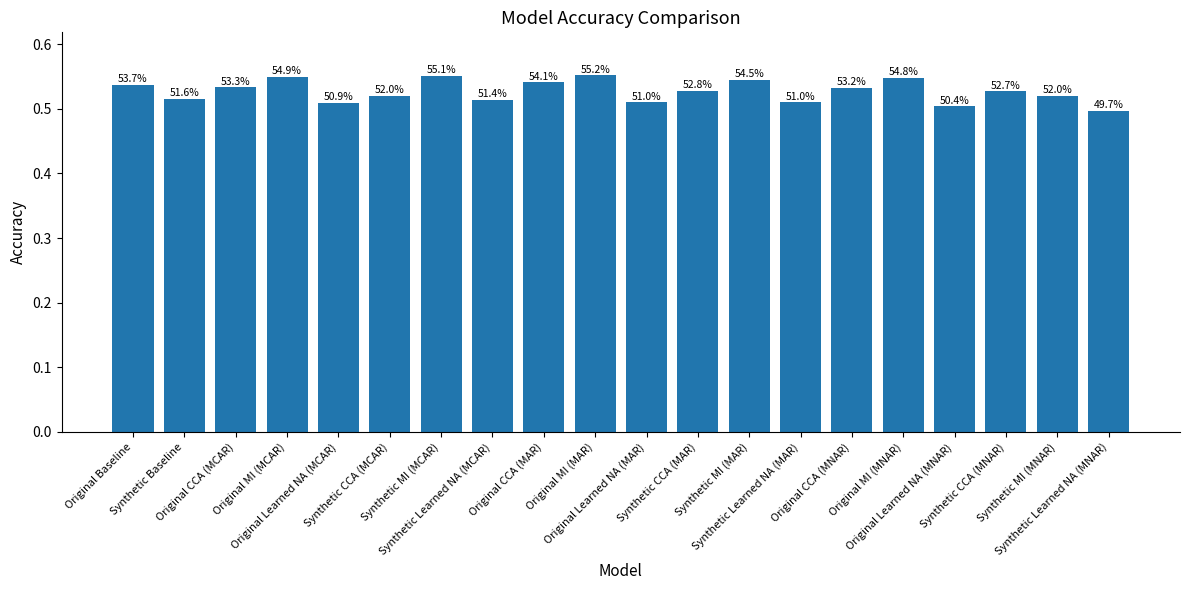

What is the approximate value at Synthetic Learned NA (MAR)?

0.5